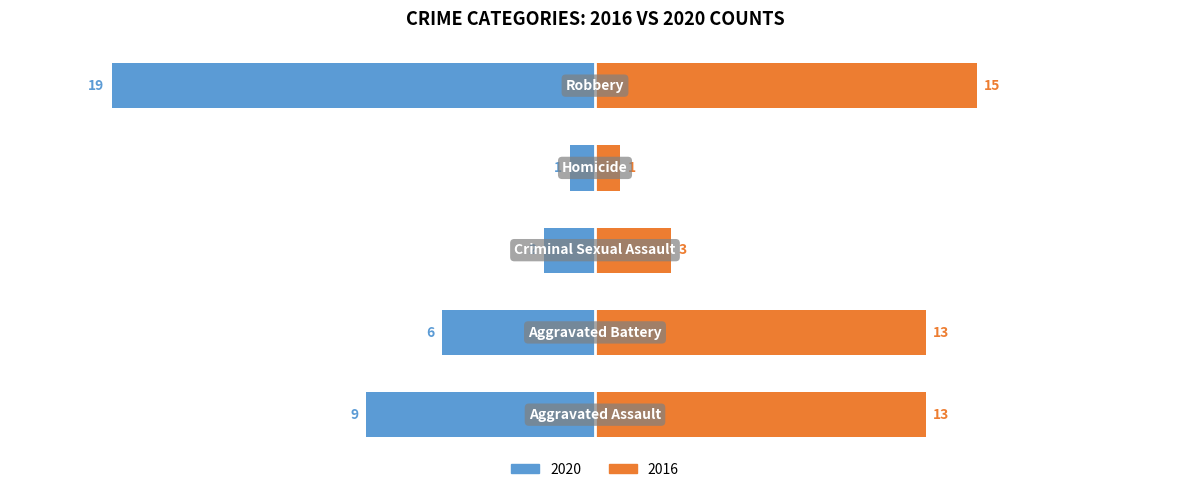

Which series has the largest range (max minus min)?

2020